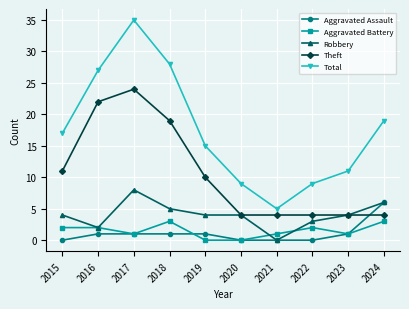

What is the value of the Total point at the 7th from the left?

5